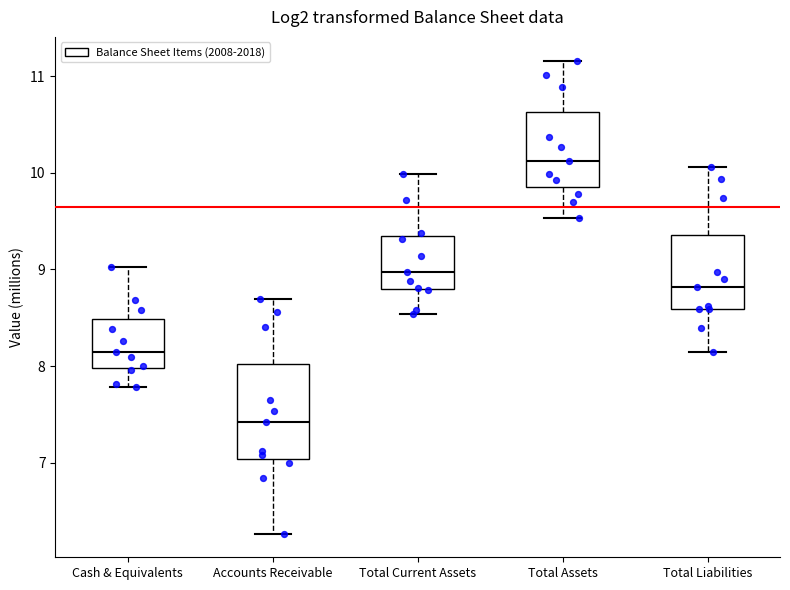

Where is the upper edge of the box for Total Current Assets on the y-axis? The values are not printed on the chart, so give them approximately, as read against the axis.

9.3